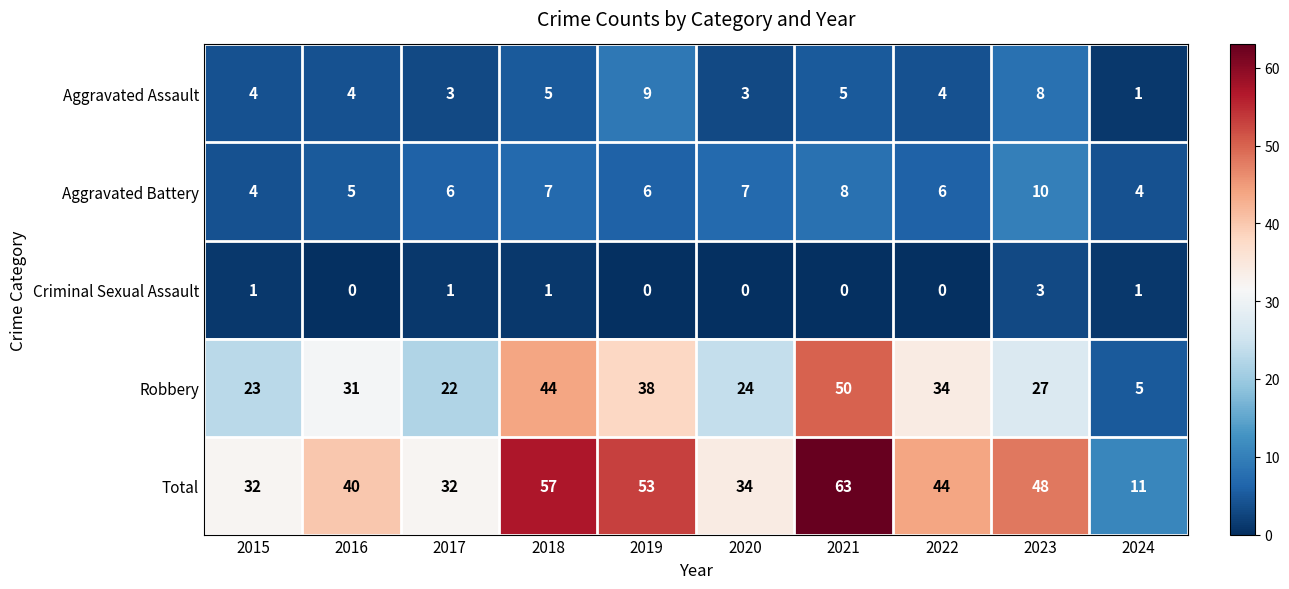

What is the maximum value for Robbery?

50